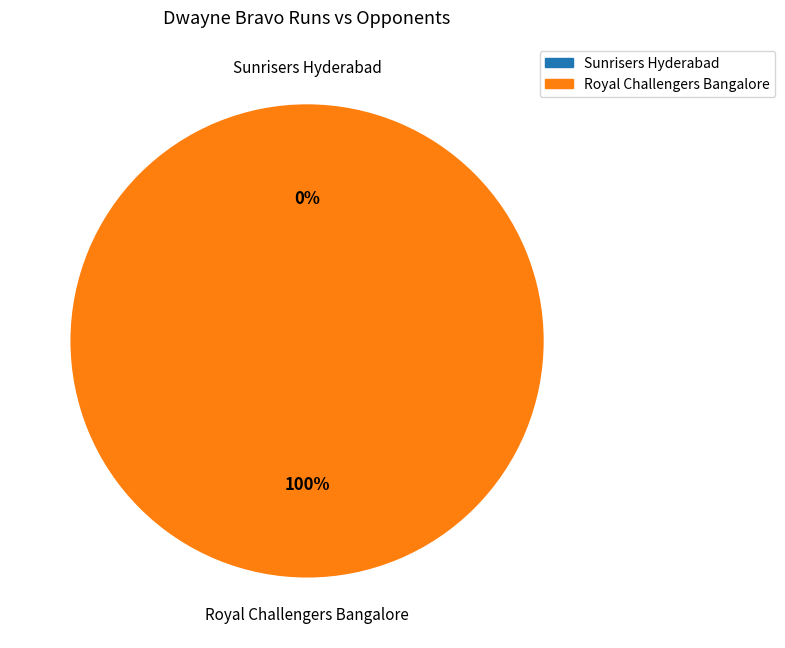

To the nearest percent, what is the combined percentage of Royal Challengers Bangalore and Sunrisers Hyderabad?

100%